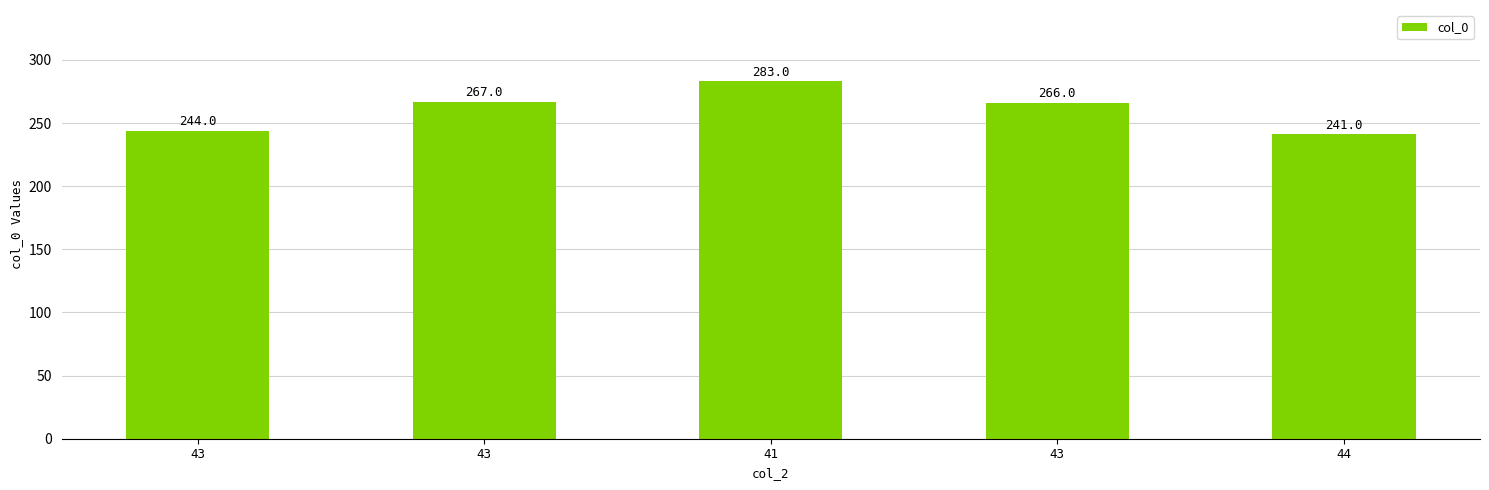

Reading left to right, transcribe all the data shown in this chart.

244	267	283	266	241